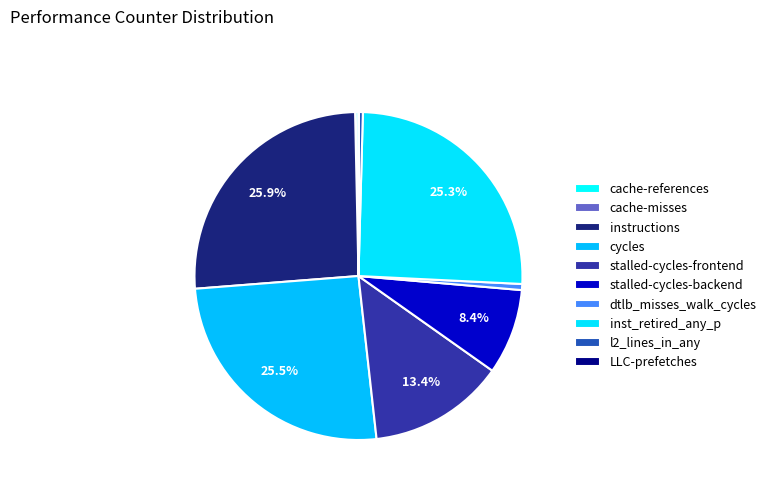

Is it true that inst_retired_any_p is 12% of the pie?

False